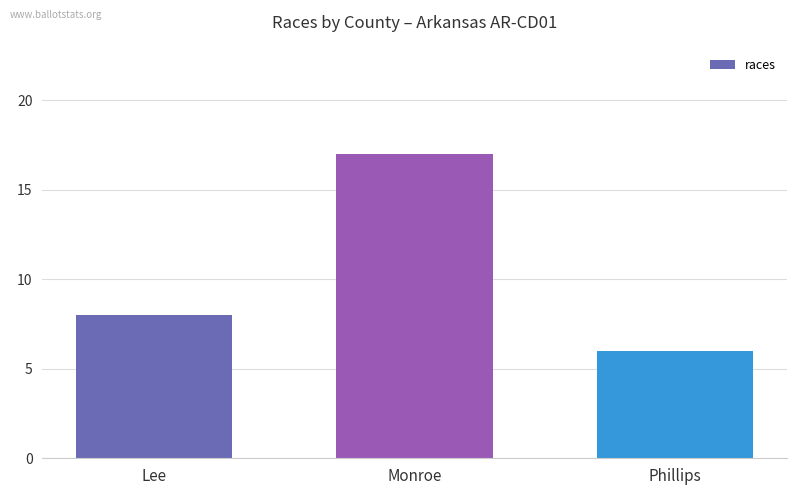

The value at Monroe is 17. True or false?

True